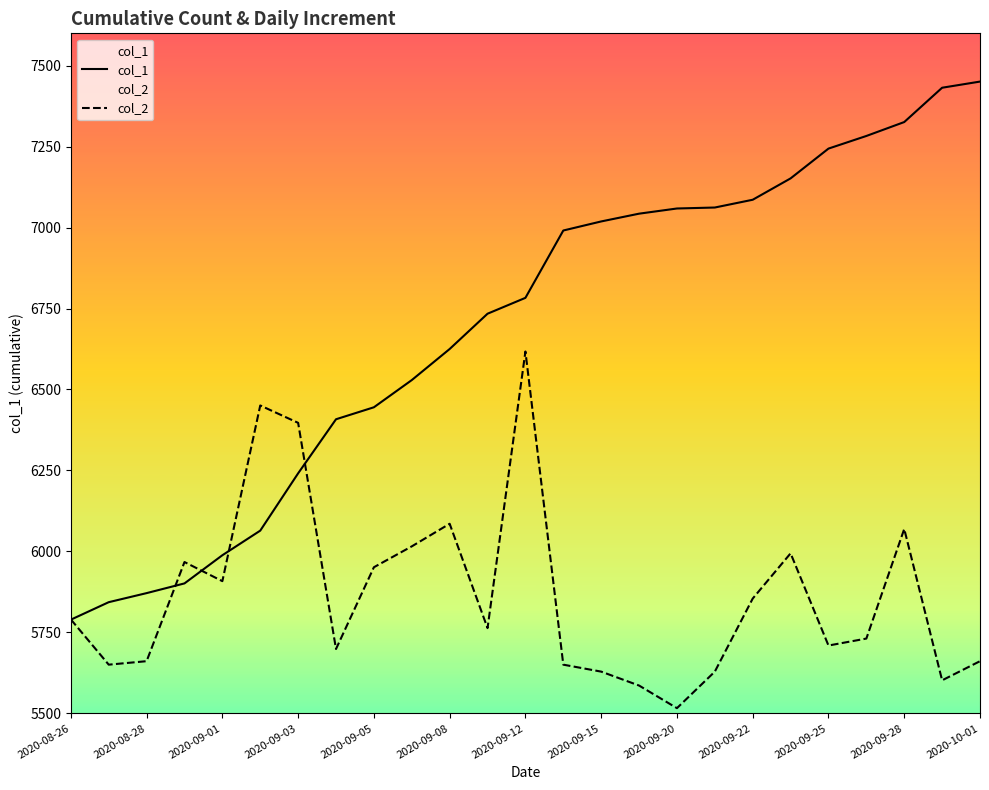

How many lines are shown in the chart?

2